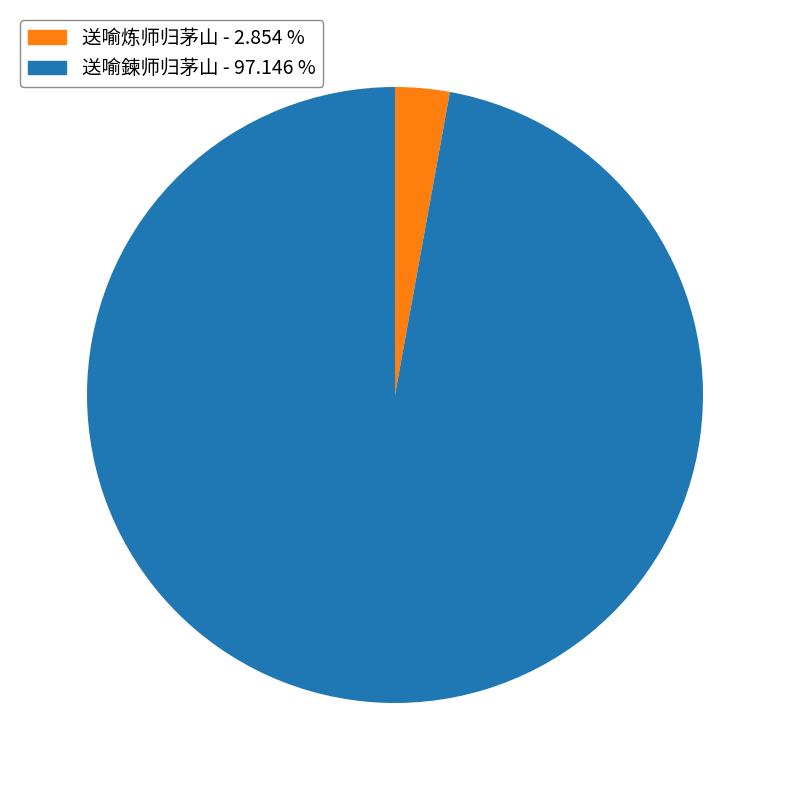

Which category accounts for the majority?

送喻鍊师归茅山